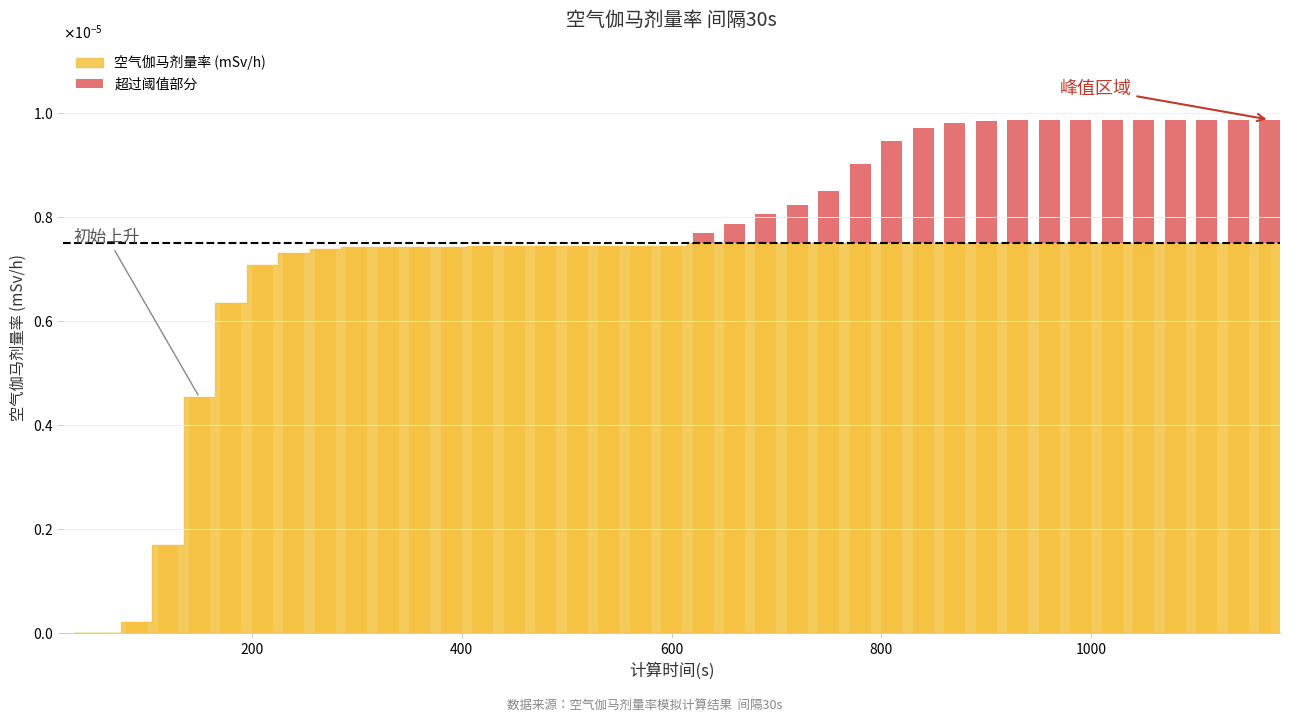

How many bars are there in total?

39